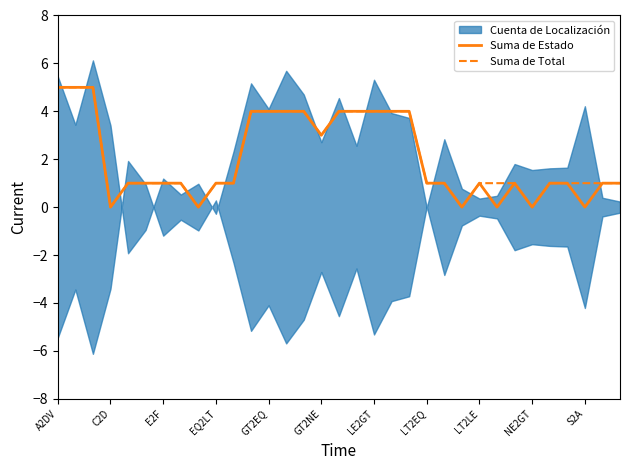

How many categories are shown in the chart?

33